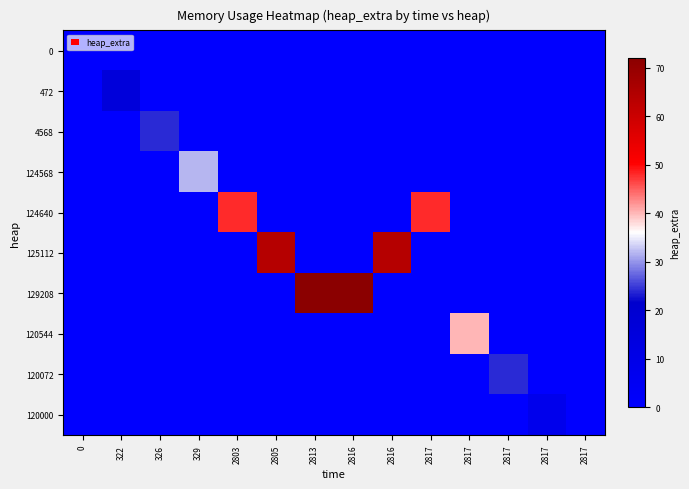

Which label corresponds to the largest value in the chart?

2813